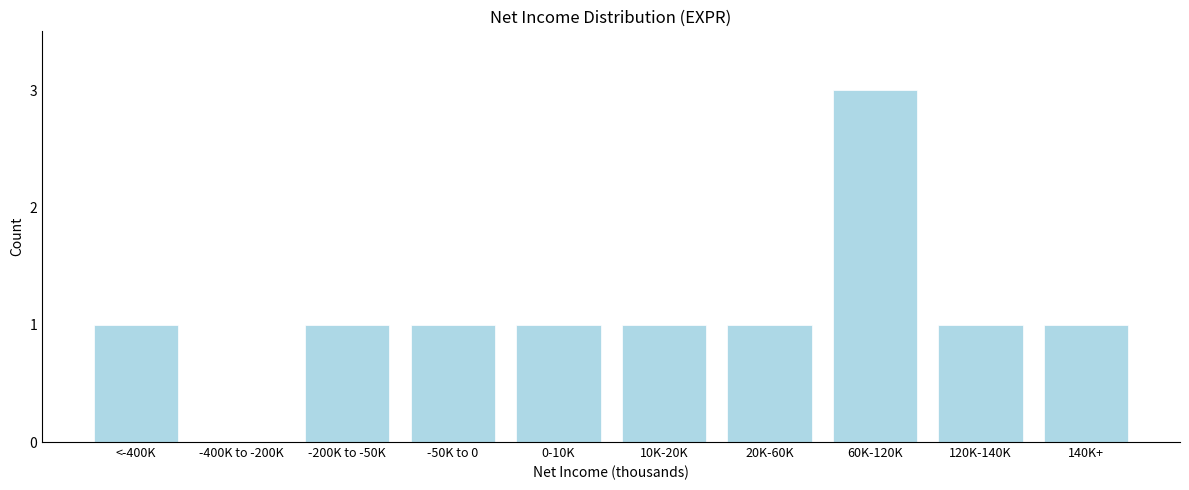

Reading left to right, transcribe all the data shown in this chart.

<-400K=1	-400K to -200K=0	-200K to -50K=1	-50K to 0=1	0-10K=1	10K-20K=1	20K-60K=1	60K-120K=3	120K-140K=1	140K+=1